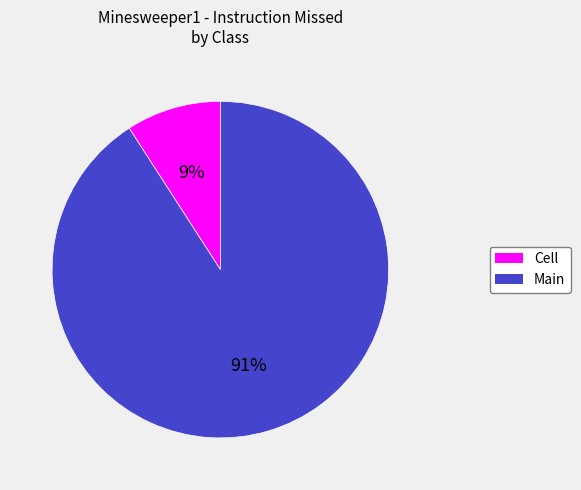

Combined, do Cell and Main account for over 50%?

Yes